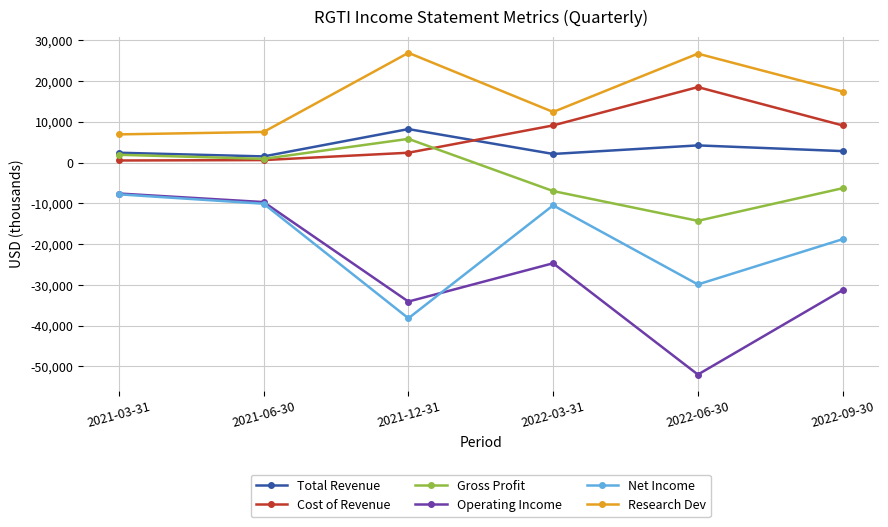

Where is Total Revenue nearest to the value 4850?

2022-06-30